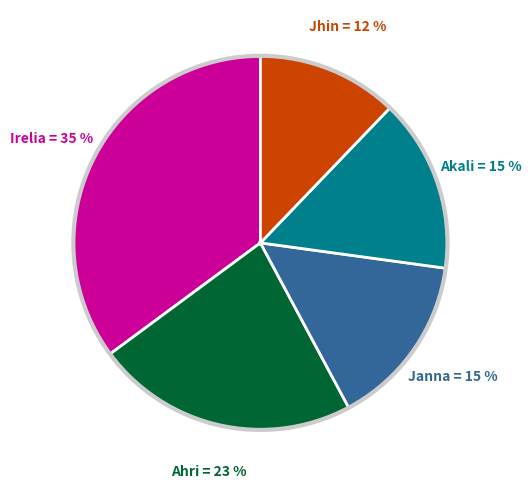

To the nearest percent, what is the difference between the largest and smallest slice percentages?

23%